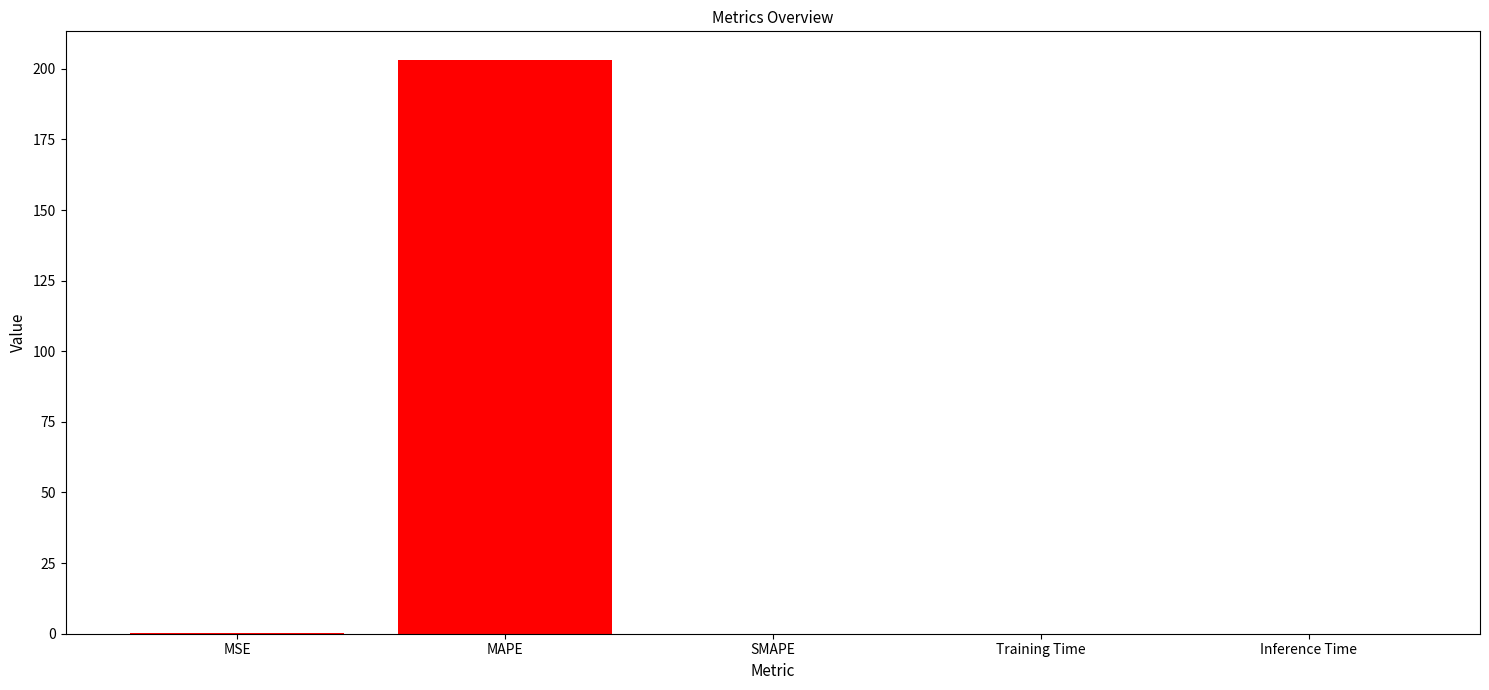

What is the greatest value displayed?

203.1